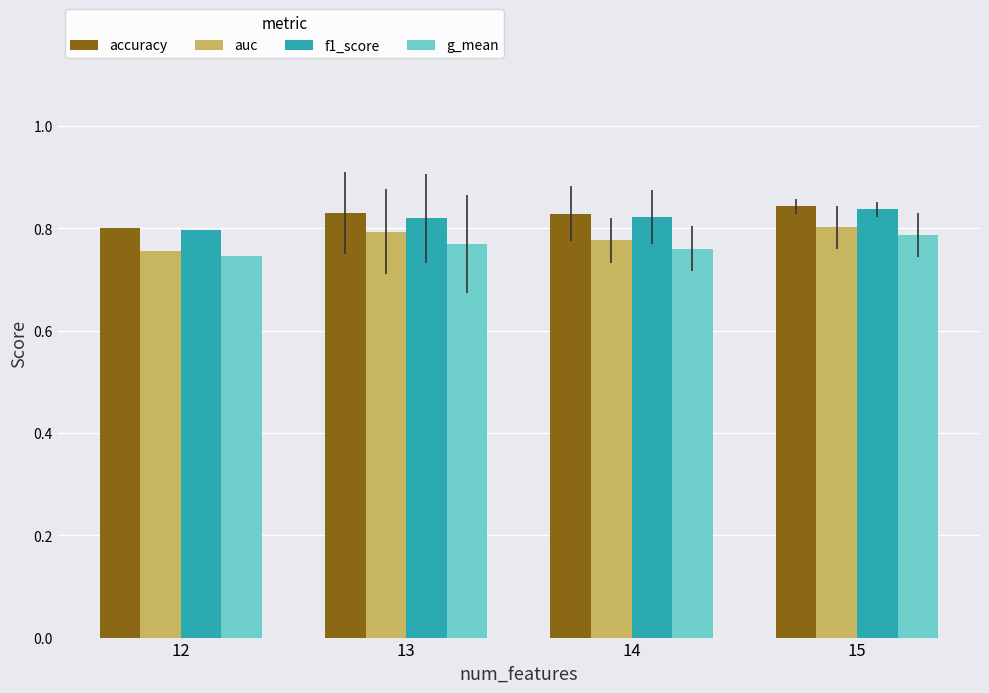

What is the sum of the accuracy values at 14 and 13?

1.7